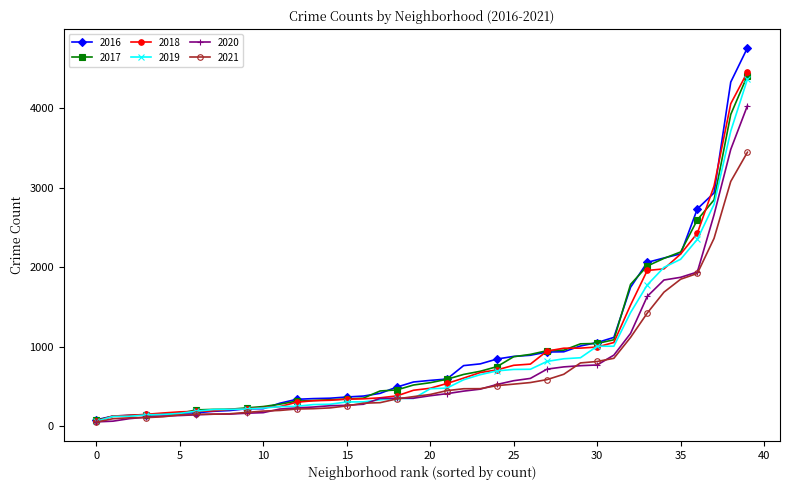

Which series has the widest spread of values?

2016